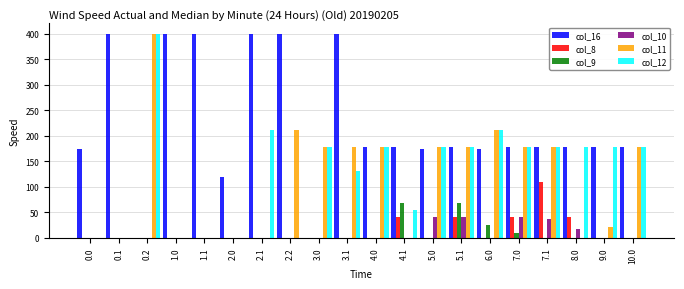

At which label is col_10 closest to 20?

8.0